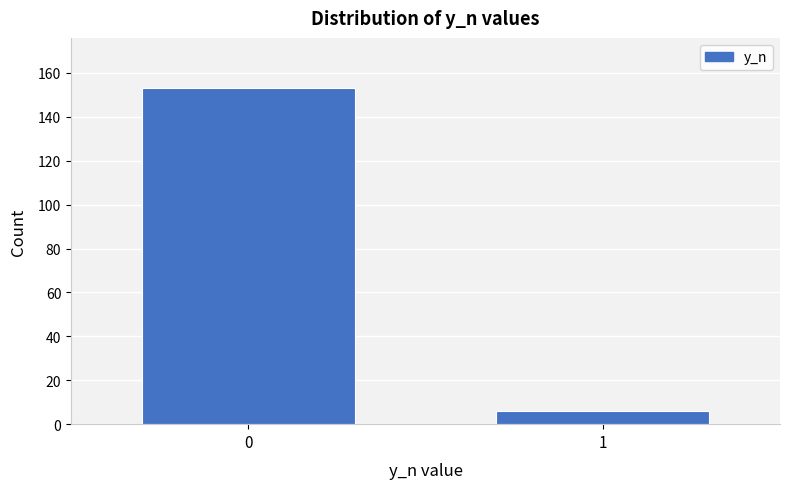

Reading left to right, transcribe all the data shown in this chart.

153	6